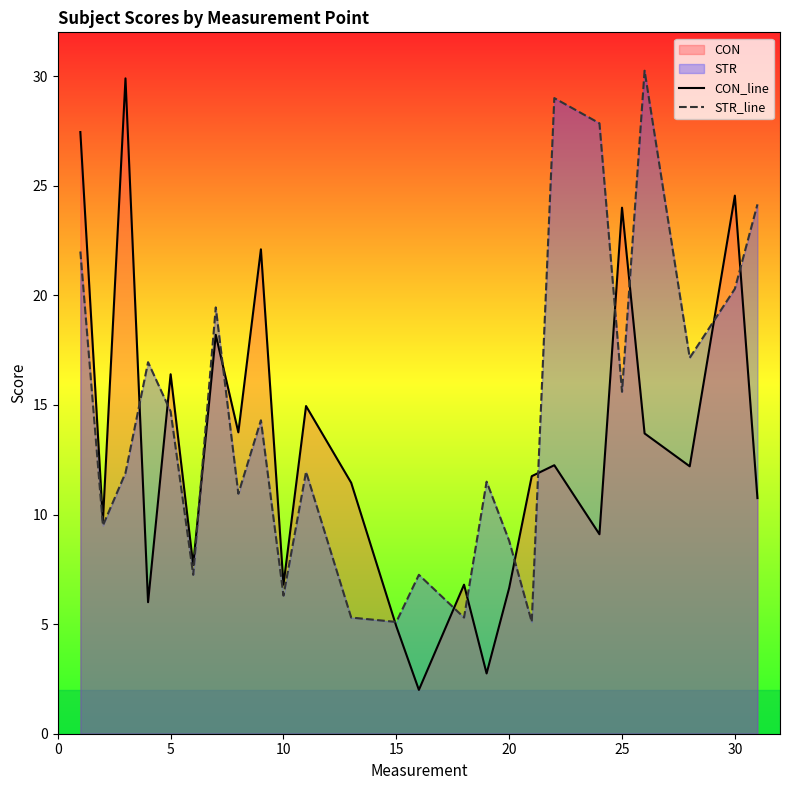

Reading right to left, extract all data points from this chart.

CON_line: 10.8	24.6	12.2	13.7	24.0	9.1	12.2	11.8	6.7	2.8	6.8	2.0	4.9	11.4	14.9	6.8	22.1	13.8	18.2	7.7	16.4	6.0	29.9	9.7	27.4
STR_line: 24.1	20.3	17.1	30.2	15.6	27.9	29.0	5.1	8.8	11.5	5.3	7.2	5.1	5.3	11.9	6.3	14.3	10.9	19.4	7.2	14.7	16.9	11.9	9.5	22.0